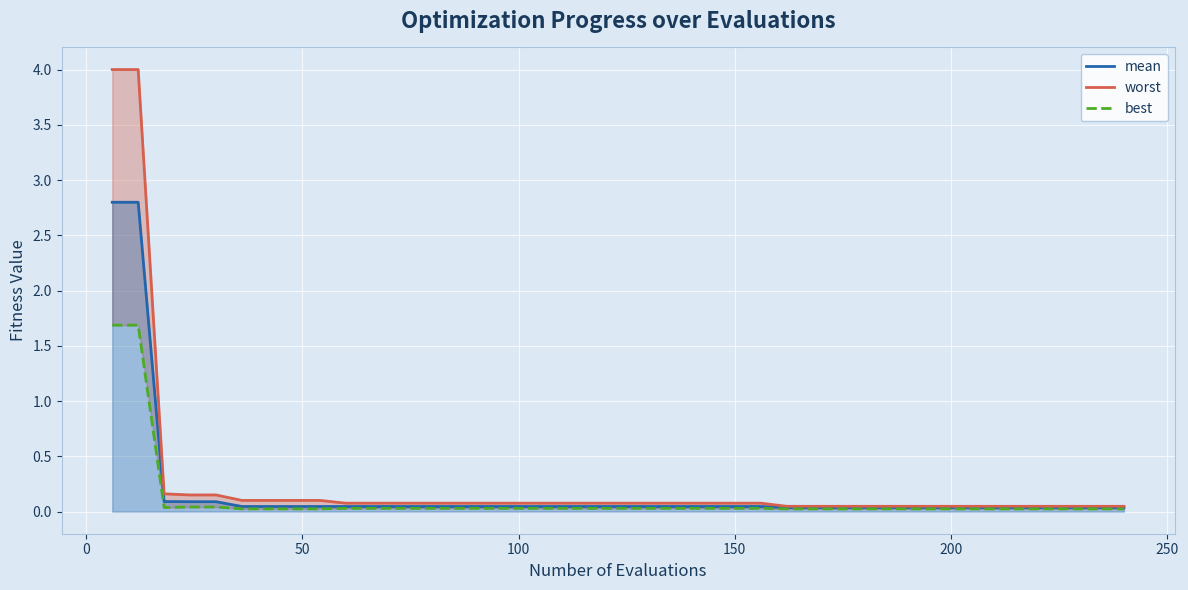

Rank the series by their average value, from lowest to highest.

best, mean, worst